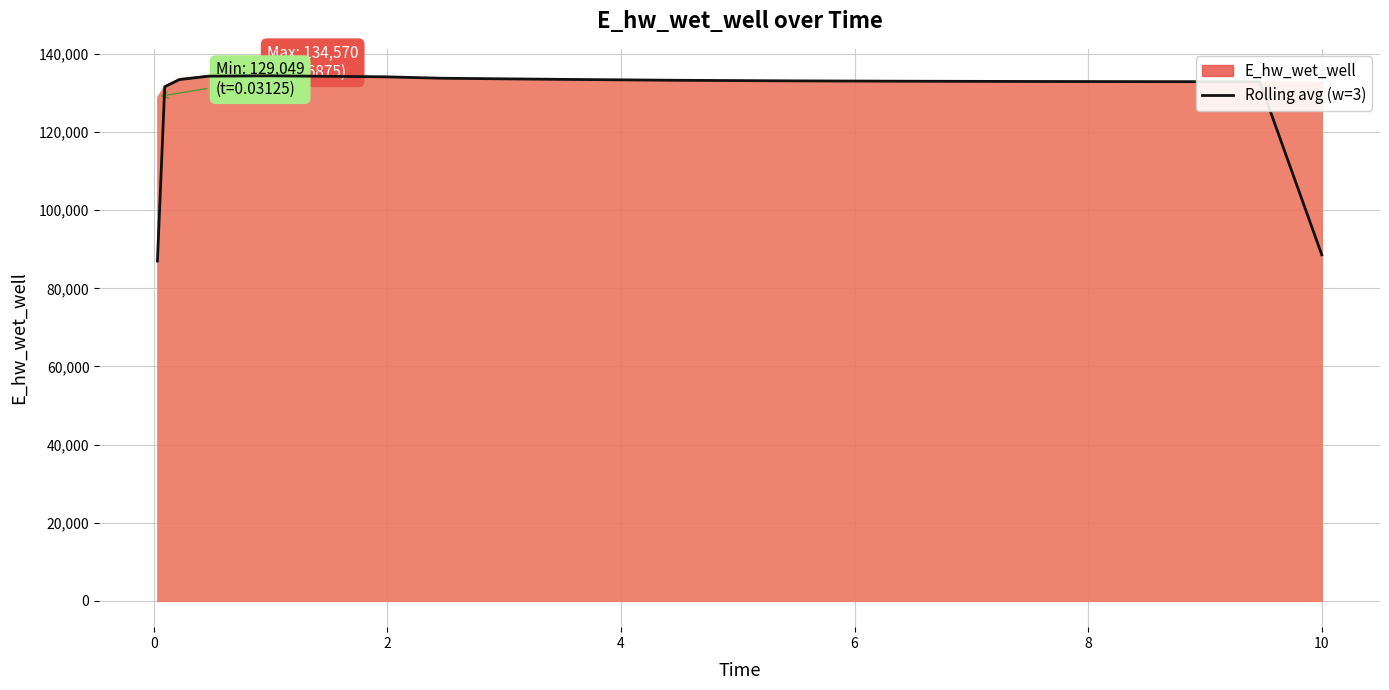

What is the lowest value of the Rolling avg (w=3) series?

86992.5